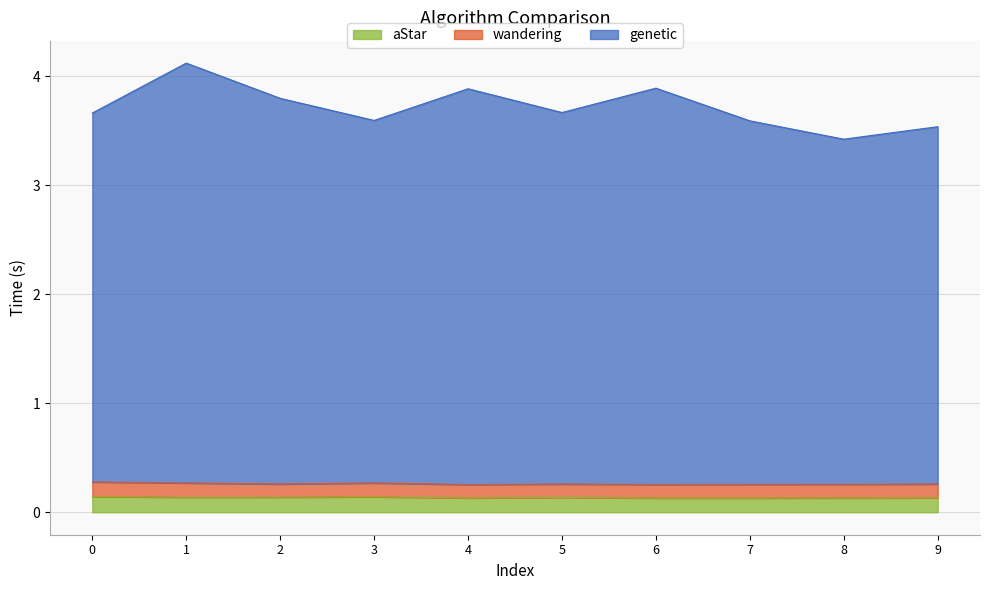

What value does the aStar series have at 9?

0.1